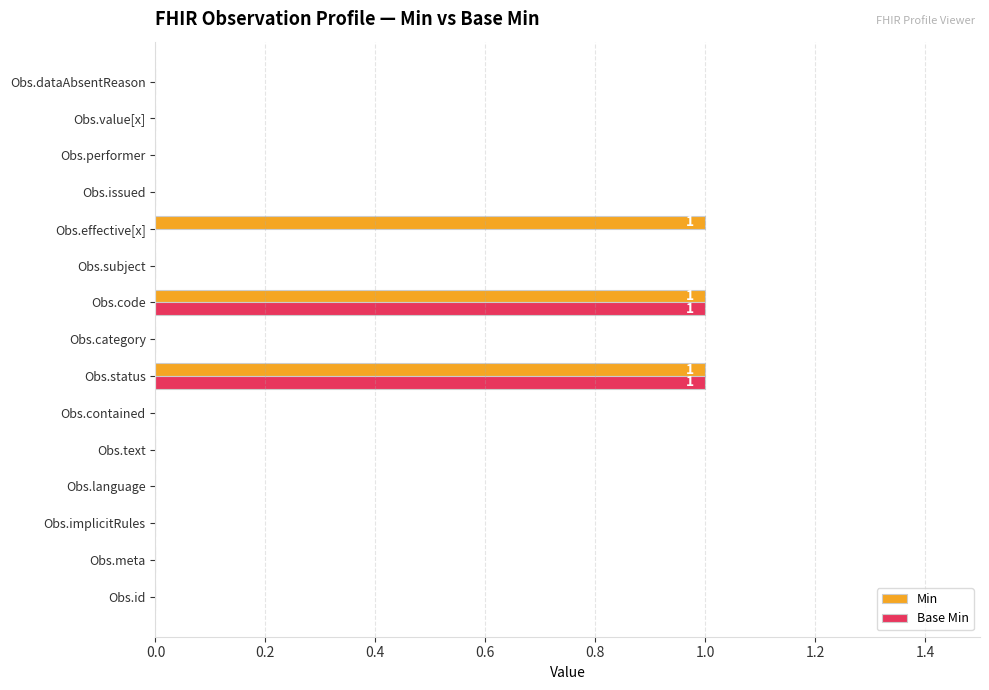

Which series has the largest total across all categories?

Min